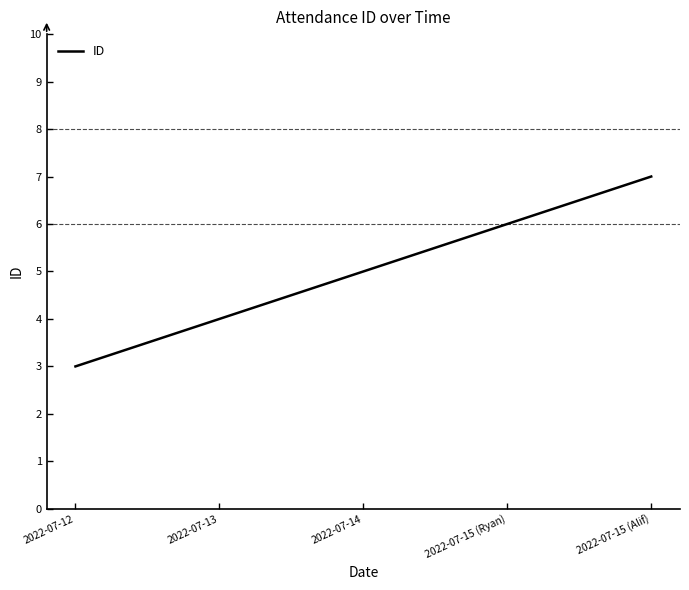

What is the greatest value displayed?

7